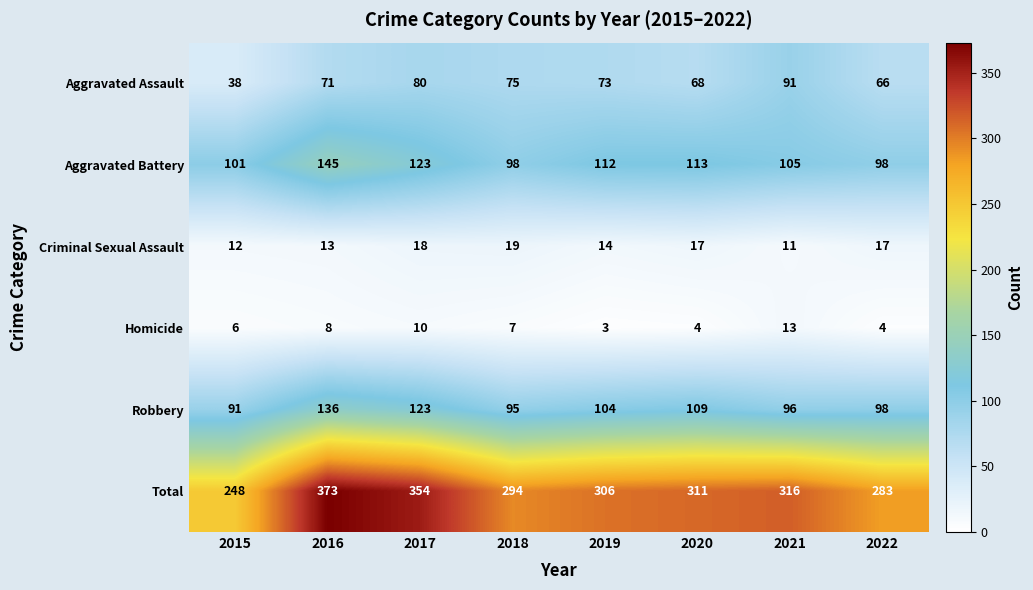

What is the difference between the highest and lowest values at 2016?

365